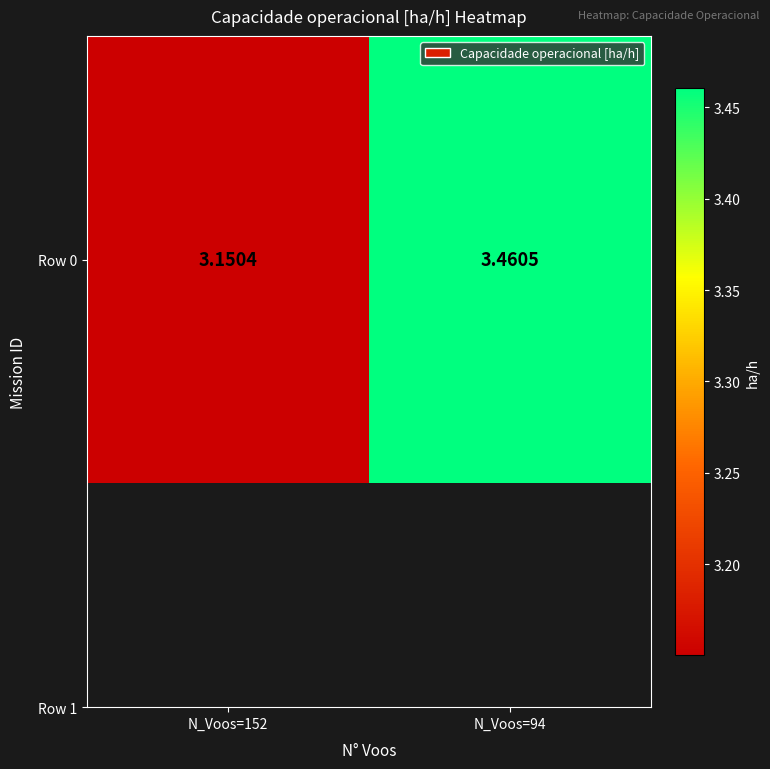

What is the change in value from N_Voos=152 to N_Voos=94?

+0.3